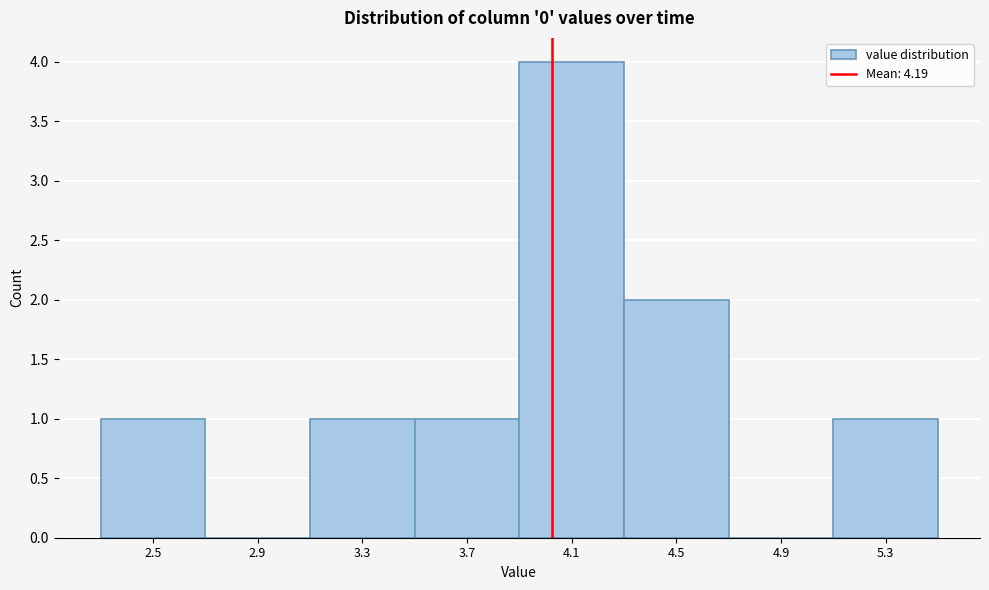

Reading left to right, list all the values displayed in this chart.

2.5=1	2.9=0	3.3=1	3.7=1	4.1=4	4.5=2	4.9=0	5.3=1